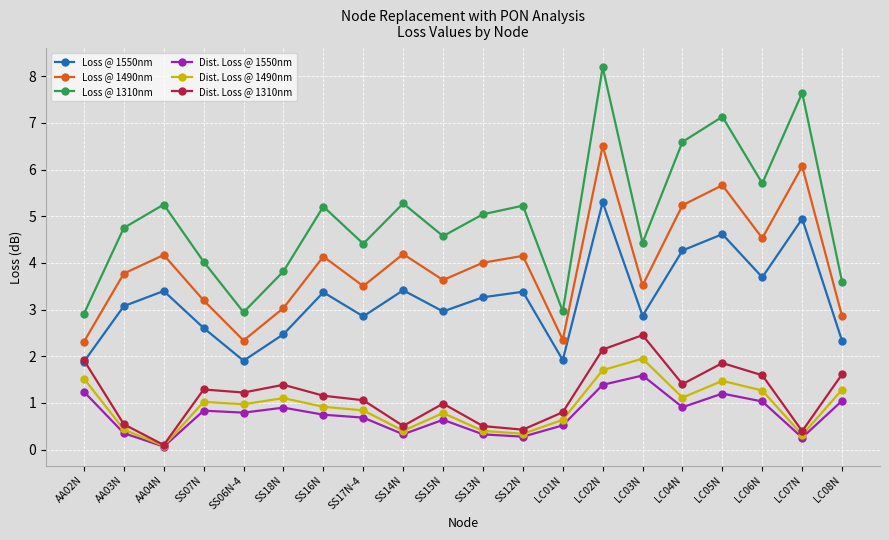

What is the spread (max minus min) of values at SS06N-4?

2.2